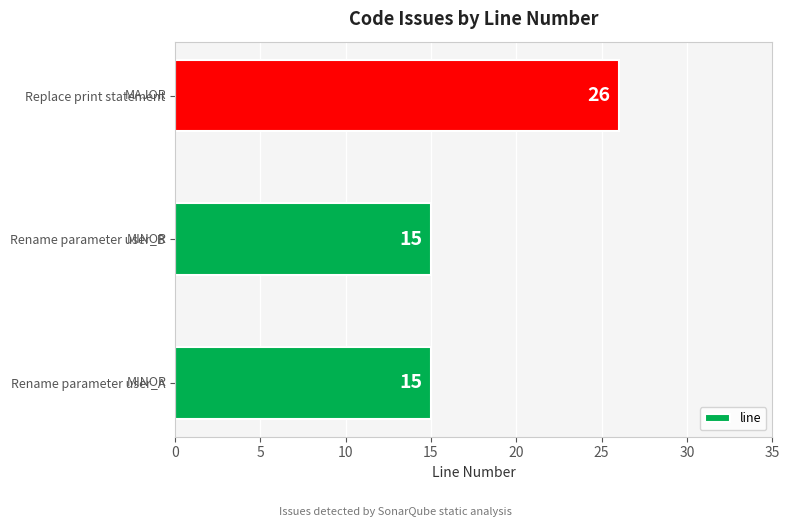

What is the difference between the maximum and minimum values?

11